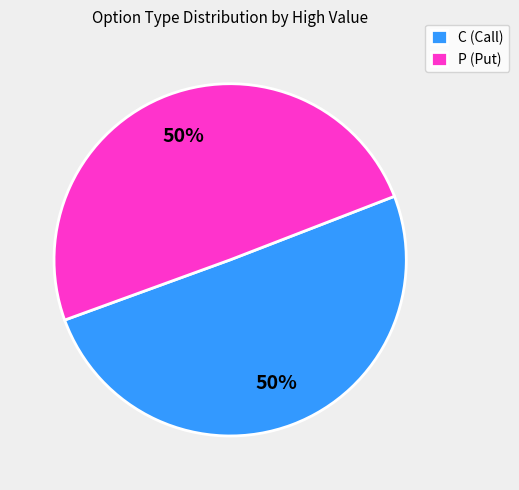

What percentage is the C (Call) slice, to the nearest percent?

50%